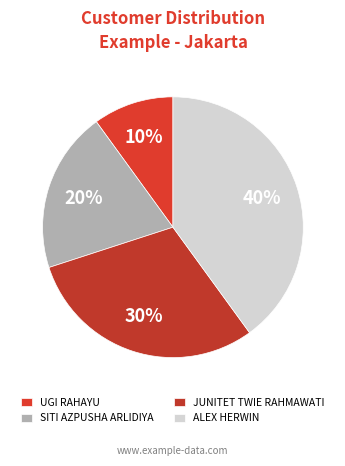

Do JUNITET TWIE RAHMAWATI and ALEX HERWIN together represent more than half of the pie?

Yes